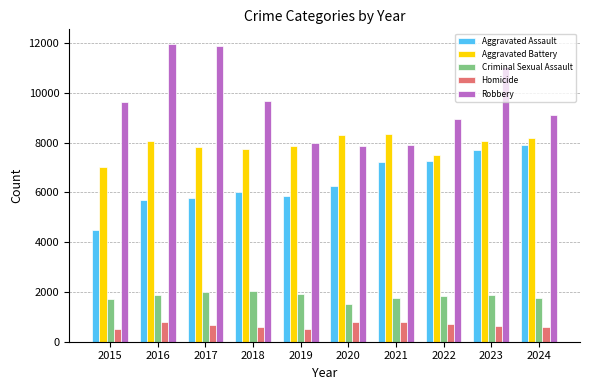

True or false: Aggravated Battery has a value of 3938 at 2020.

False